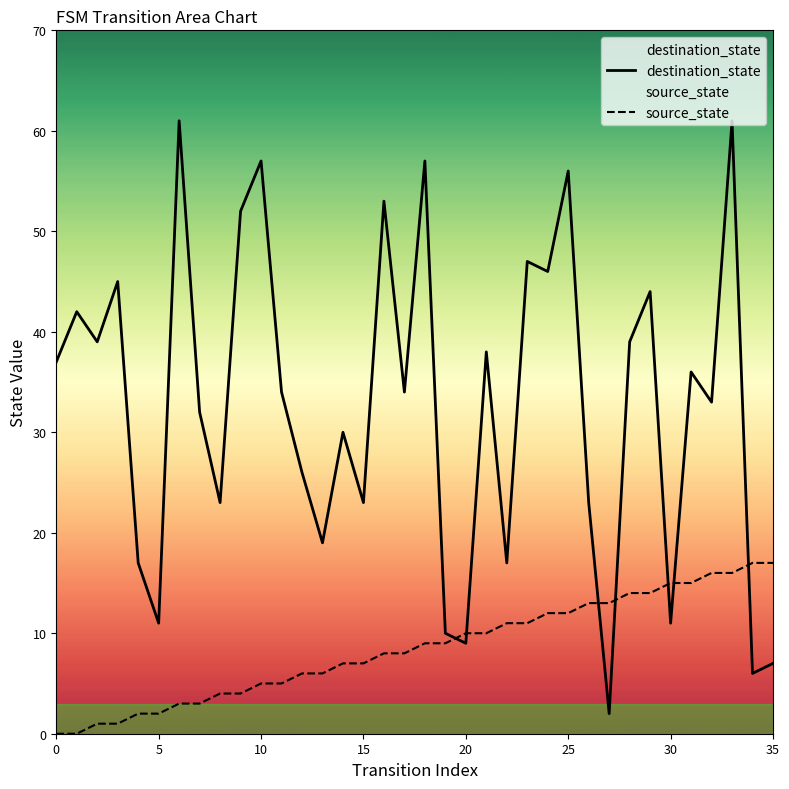

Which series has the largest range (max minus min)?

destination_state